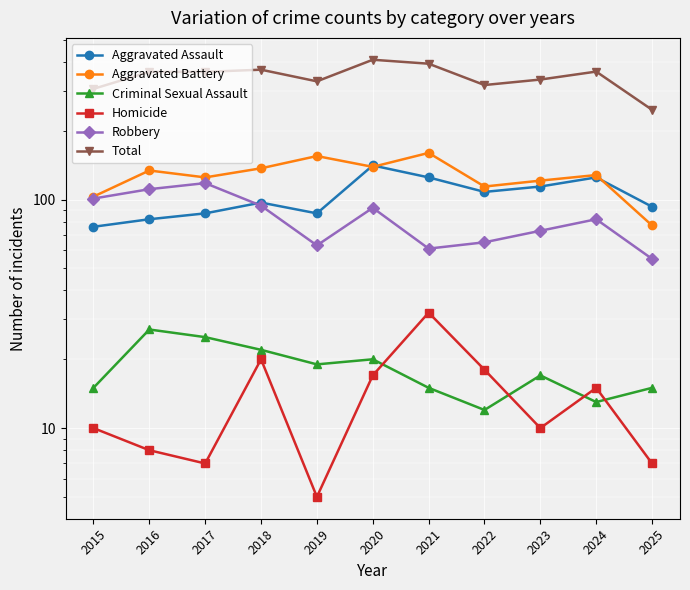

Which series has the largest range (max minus min)?

Total